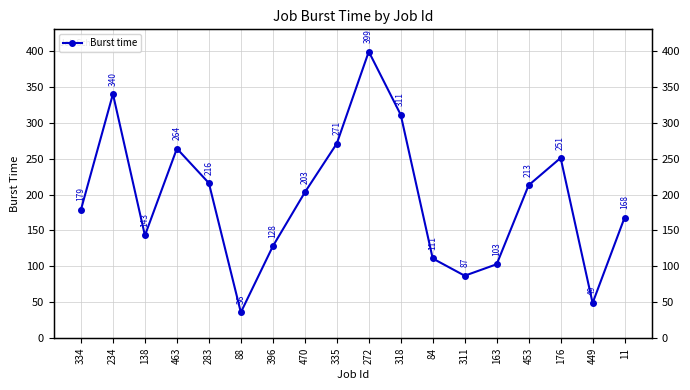

What is the maximum value shown in the chart?

399